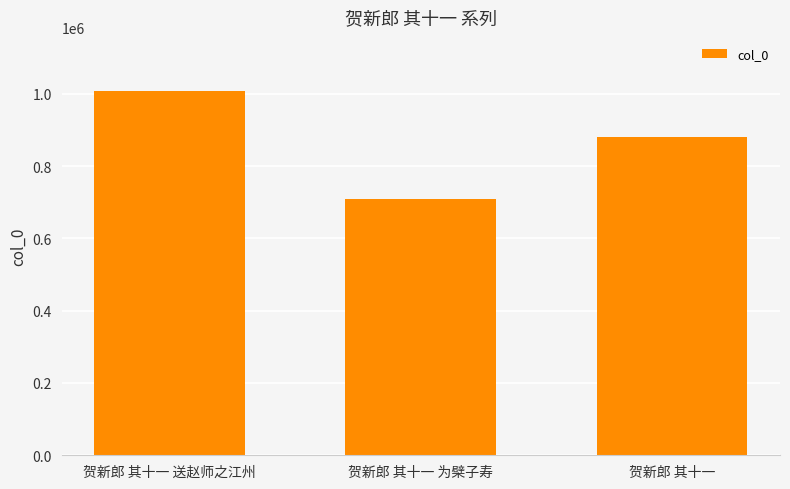

What is the label of the 1st bar from the right?

贺新郎 其十一